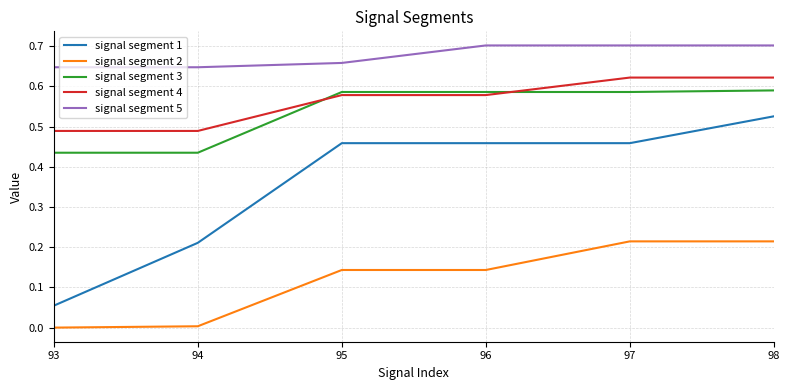

True or false: signal segment 5 and signal segment 2 intersect in this chart.

False